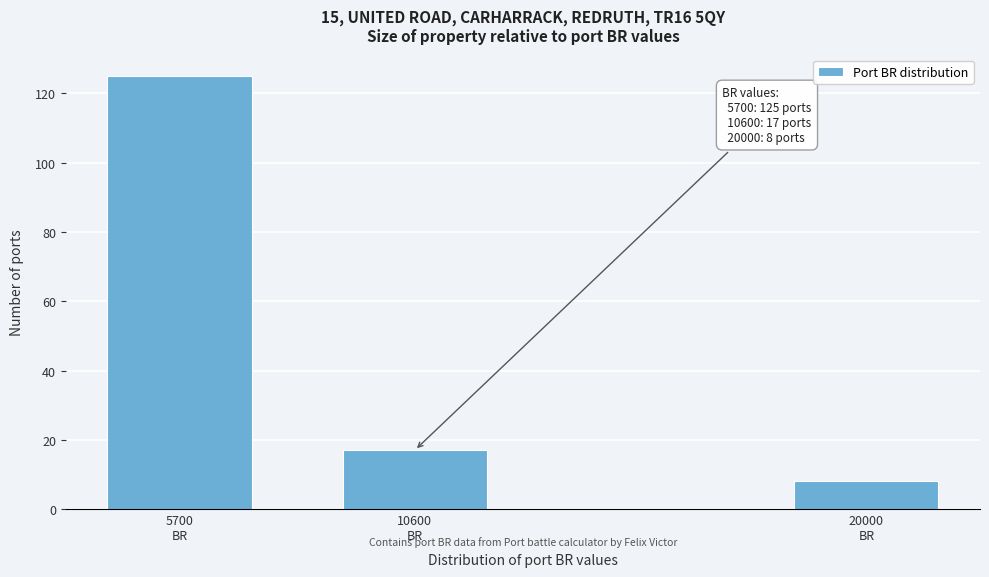

Reading left to right, list all the values displayed in this chart.

125	17	8